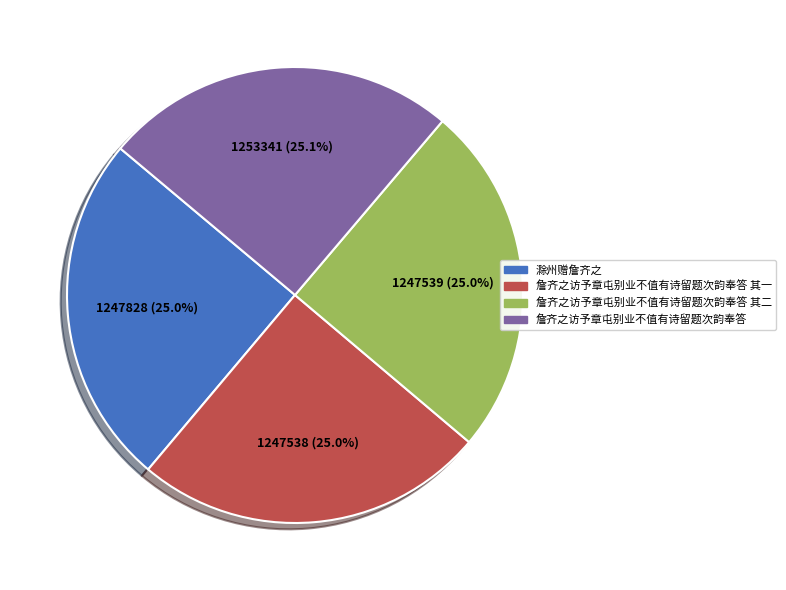

What percentage is NOT represented by 滁州赠詹齐之?

75.0%